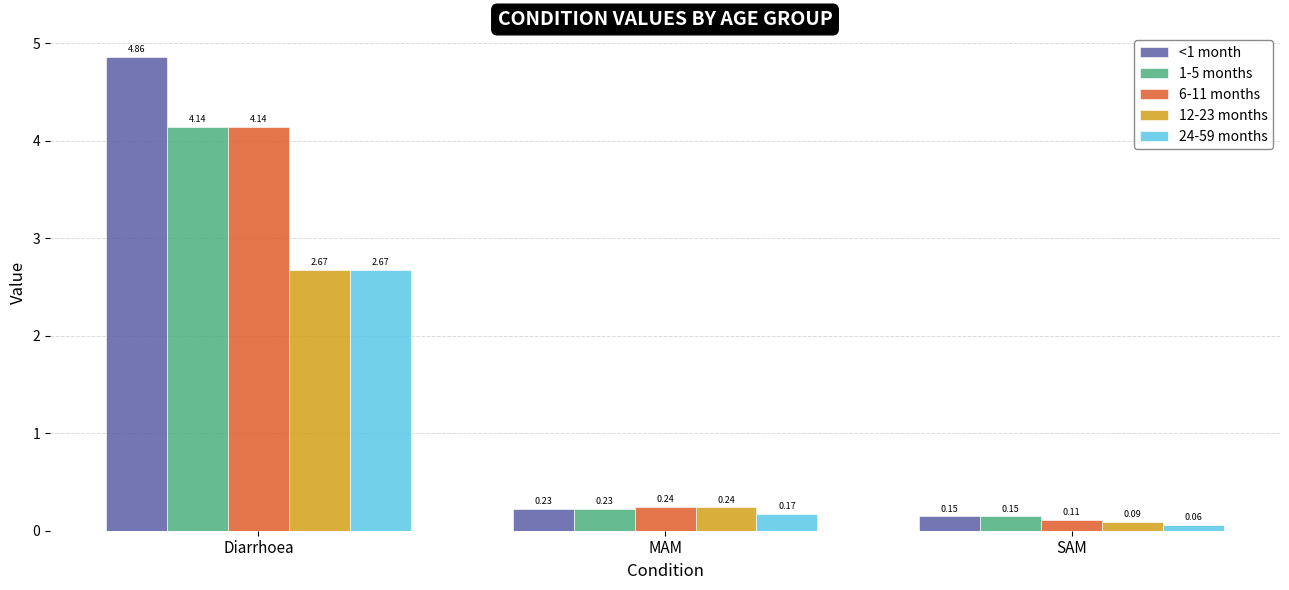

What is the sum of all 12-23 months values?

3.0